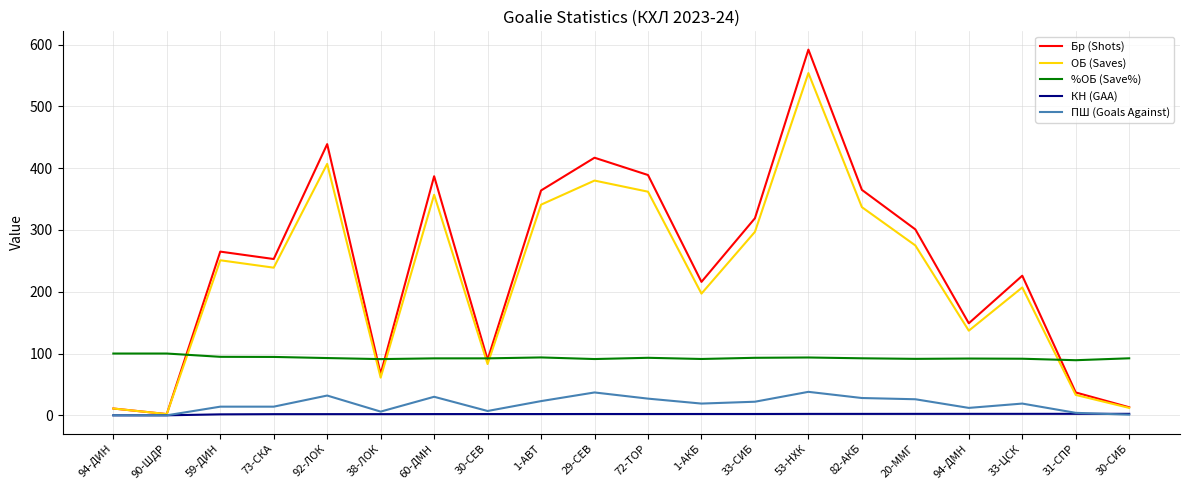

How many lines are shown in the chart?

5